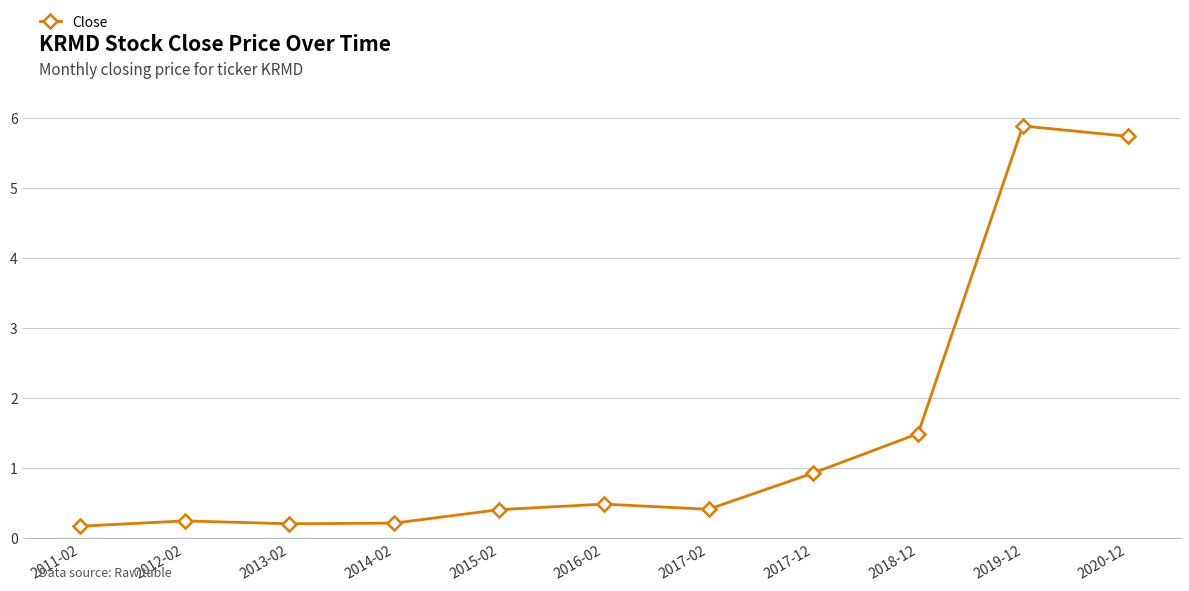

The chart shows a value of 8.5 at 2020-12. True or false?

False